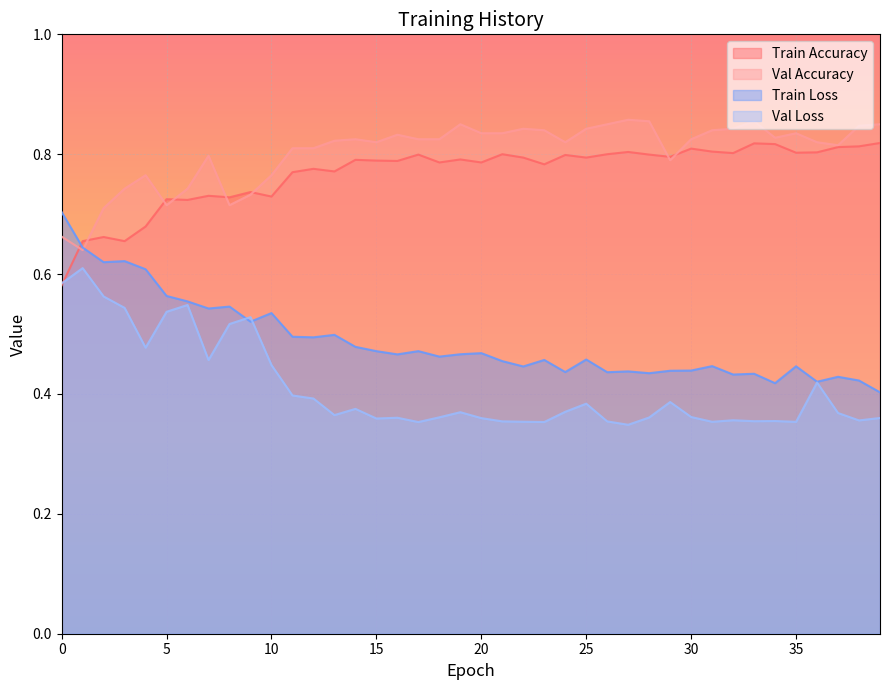

What is the sum of the val_acc values at 0 and 20?

1.5